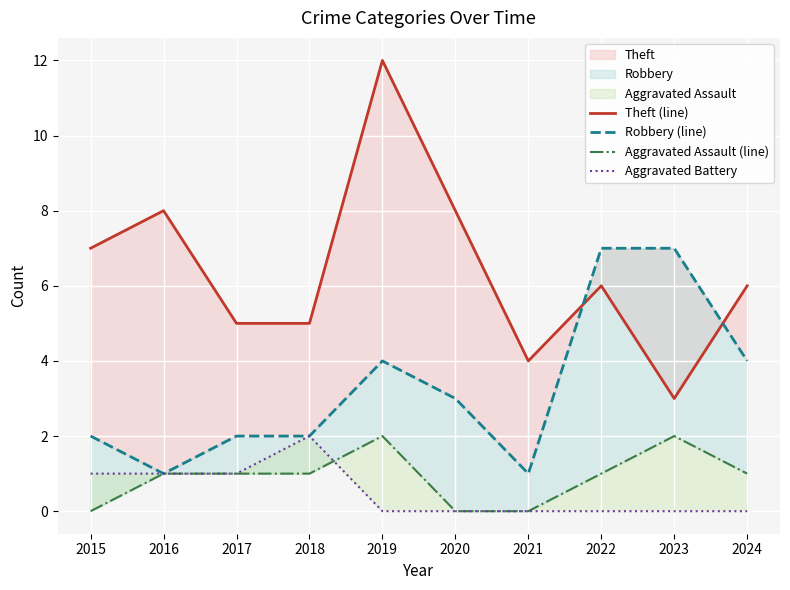

Is it true that Theft (line) equals 3 at 2015?

False